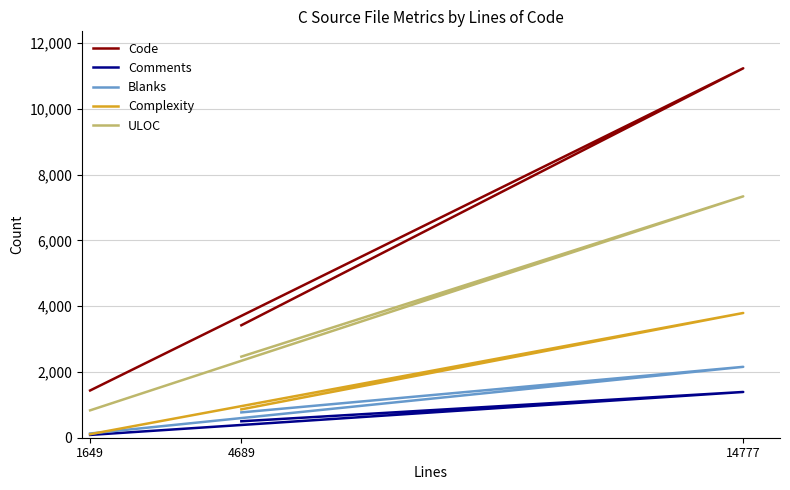

Count the Complexity values in the range 107 to 3792.

3